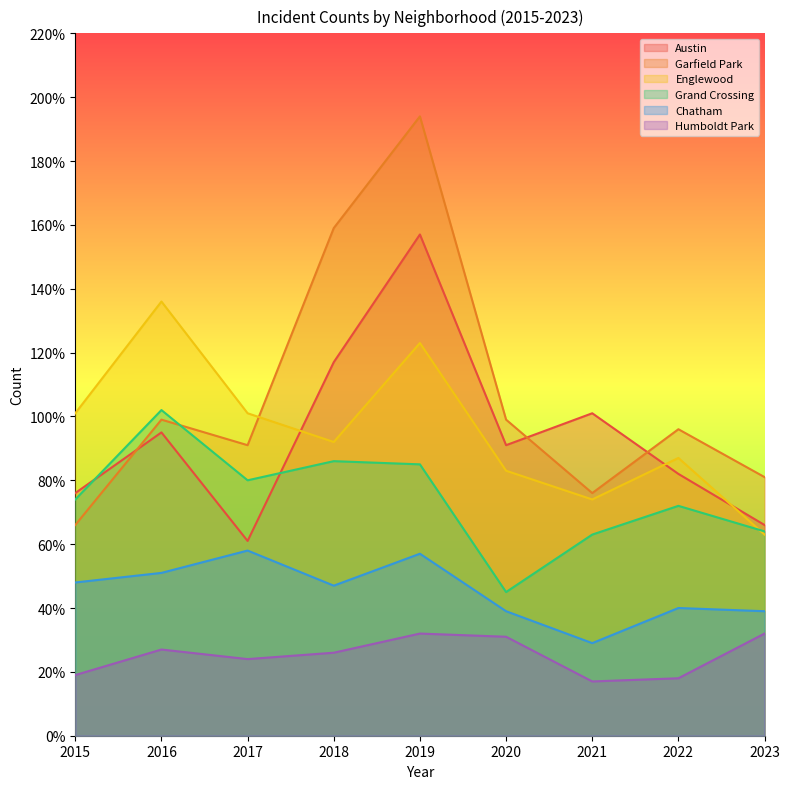

True or false: Humboldt Park and Chatham intersect in this chart.

False